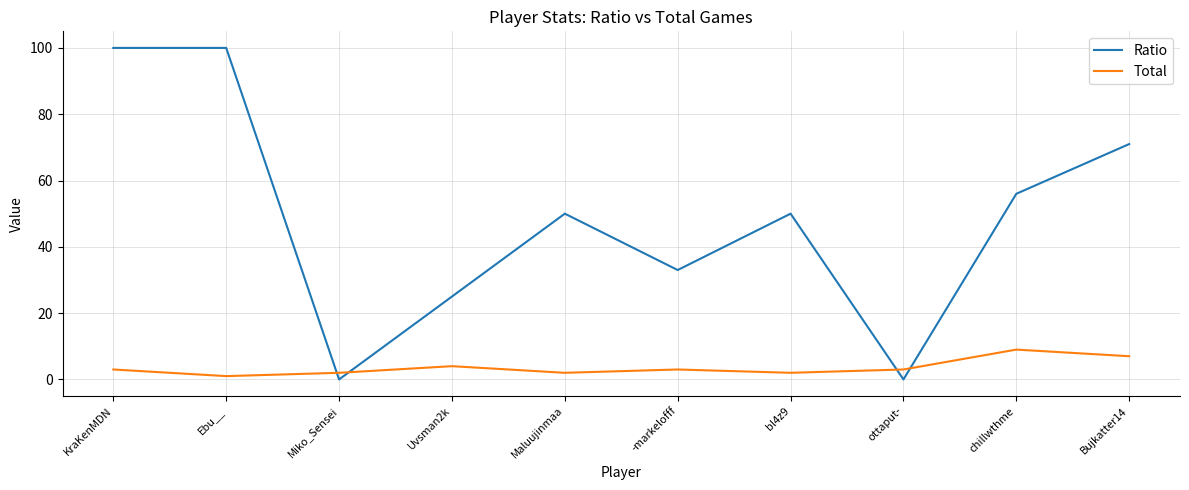

Rank the series by their maximum value, from lowest to highest.

Total, Ratio